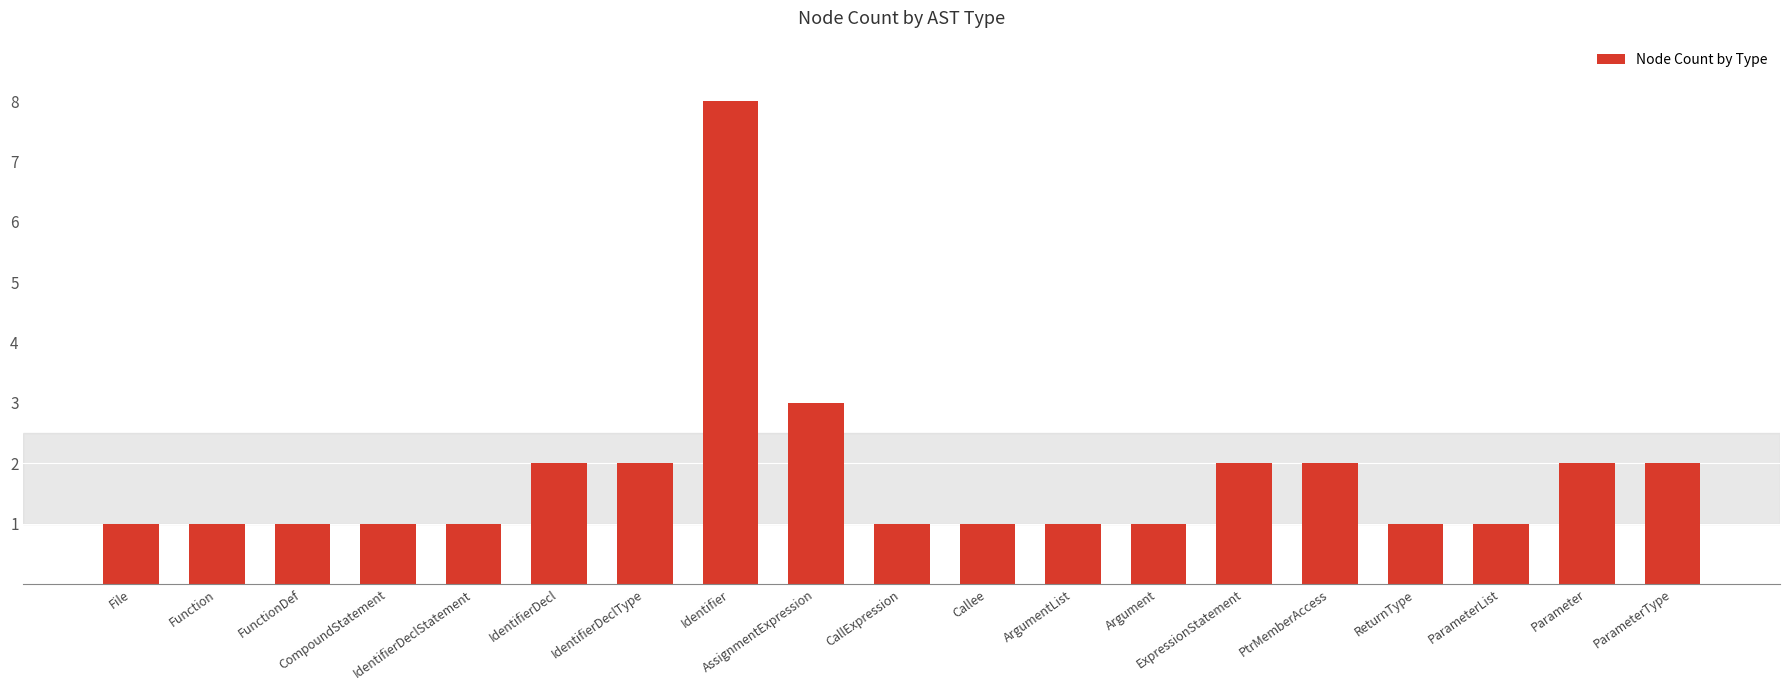

Count the number of data series in this chart.

1